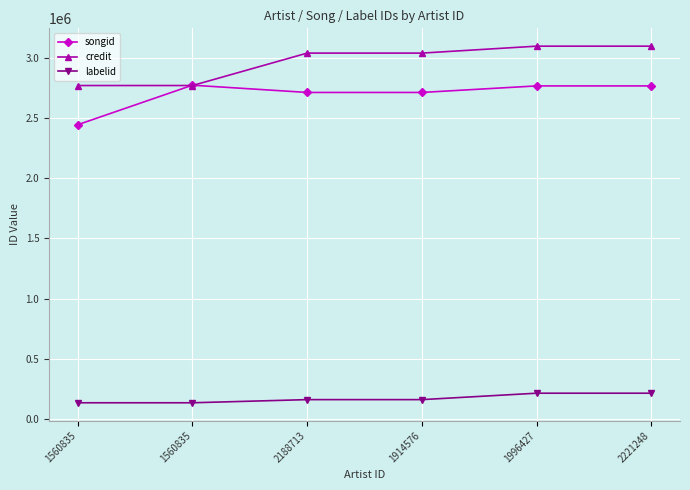

At which label does songid reach its minimum?

1560835